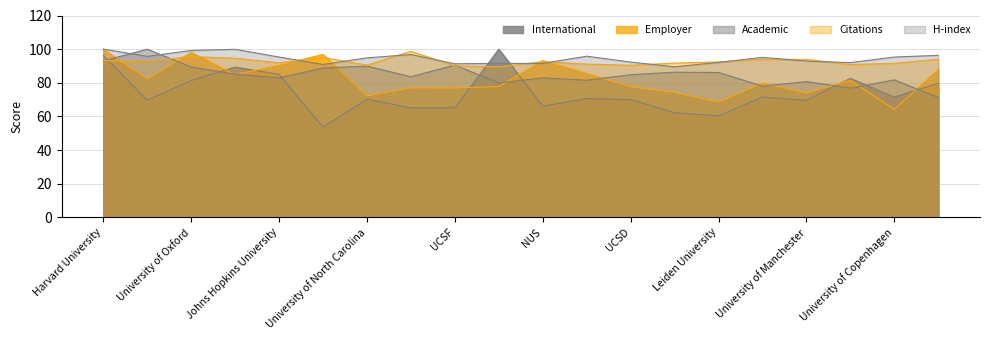

At which category is the sum across all series the highest?

Harvard University